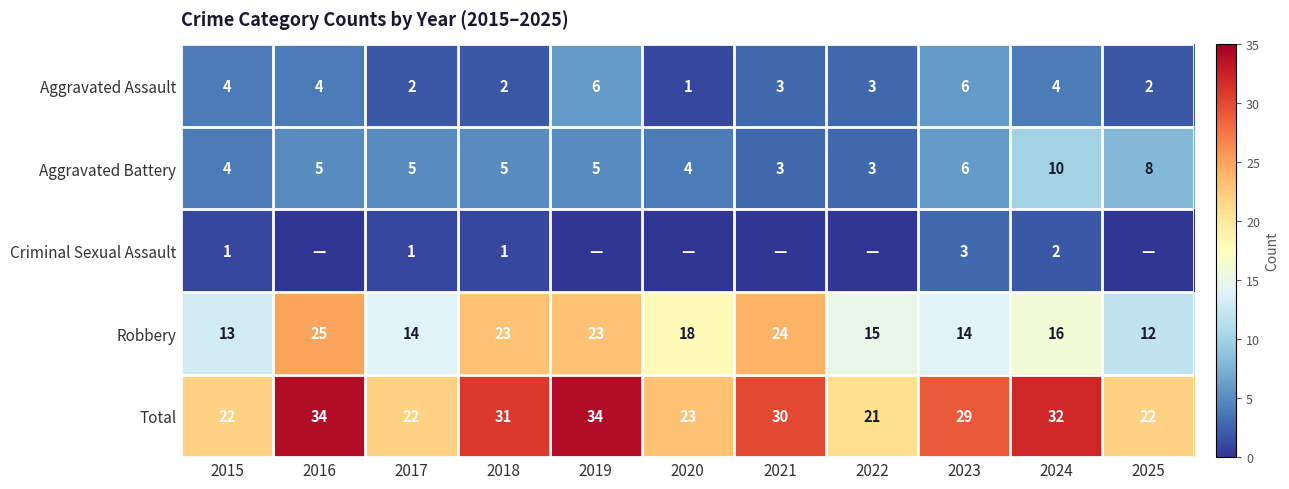

The value of Criminal Sexual Assault at 2015 is 0. True or false?

False